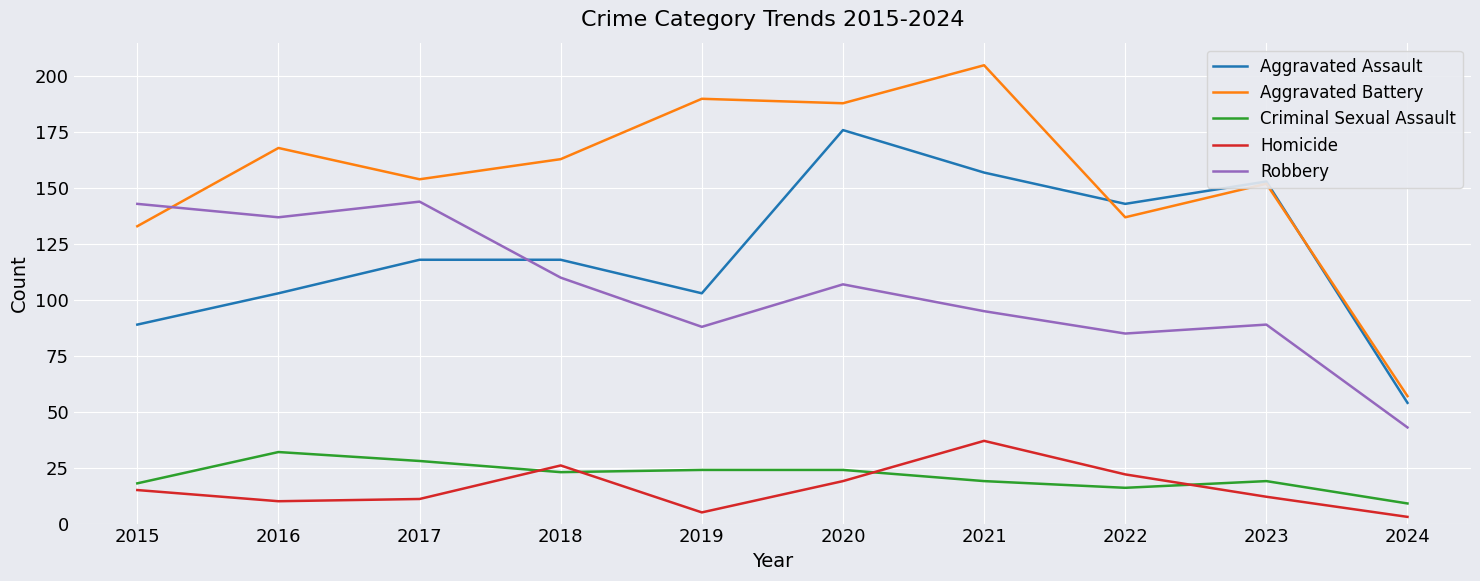

The value of Robbery at 2023 is 143. True or false?

False